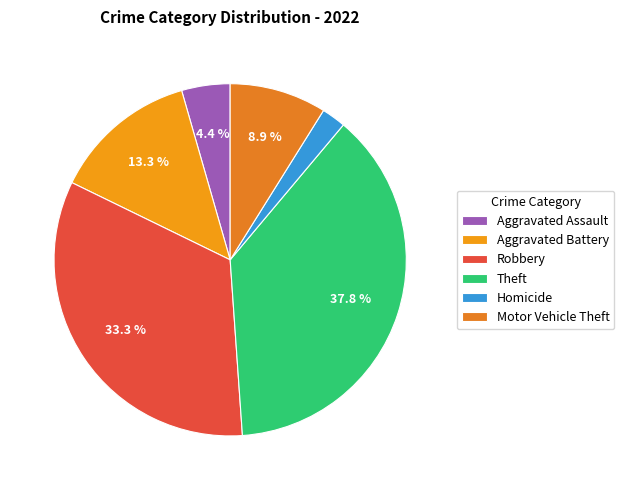

True or false: Aggravated Battery accounts for 13% of the total.

True